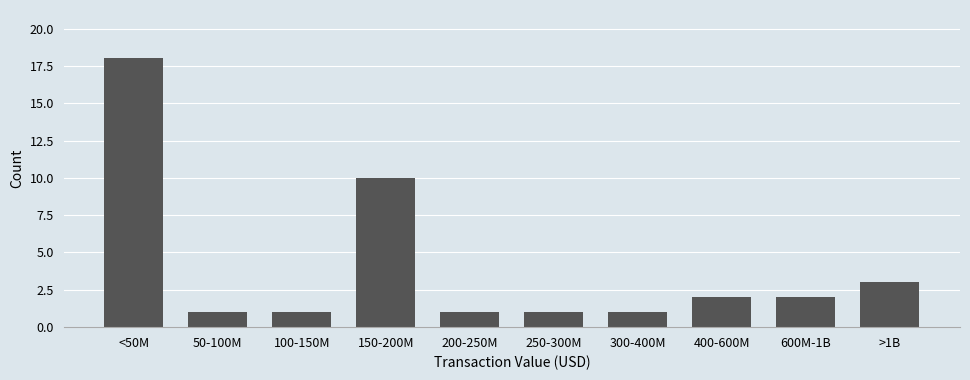

Reading left to right, transcribe all the data shown in this chart.

<50M=18	50-100M=1	100-150M=1	150-200M=10	200-250M=1	250-300M=1	300-400M=1	400-600M=2	600M-1B=2	>1B=3